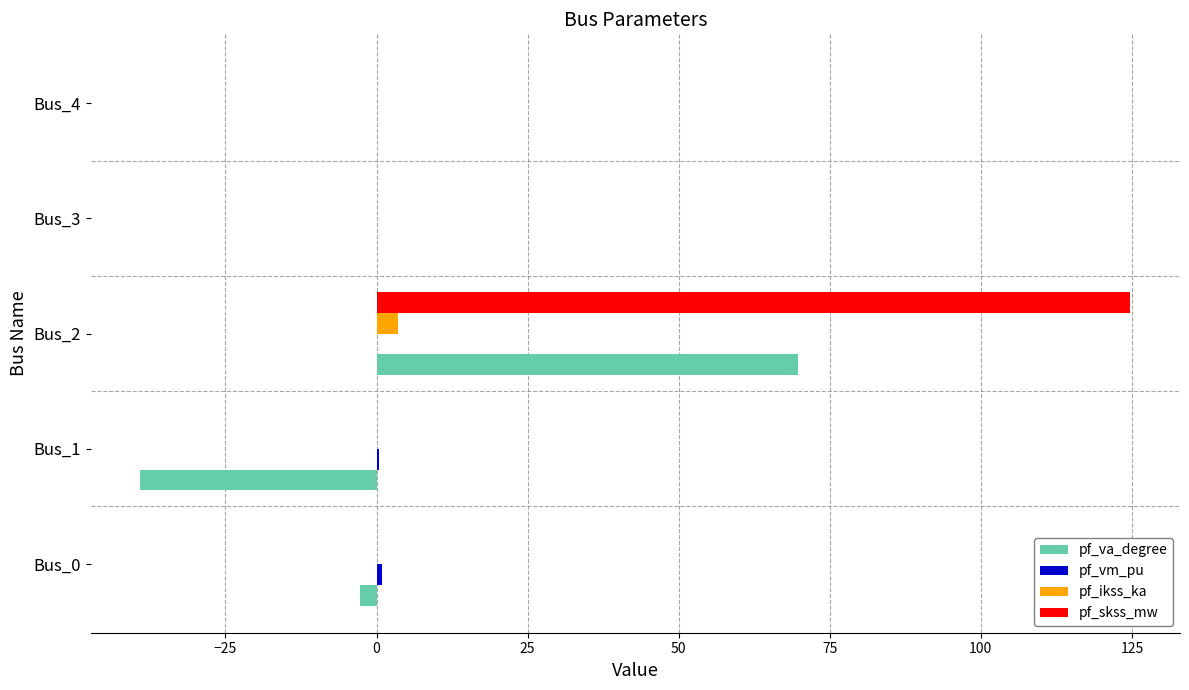

The pf_skss_mw series shows 0.0 at Bus_4. True or false?

True